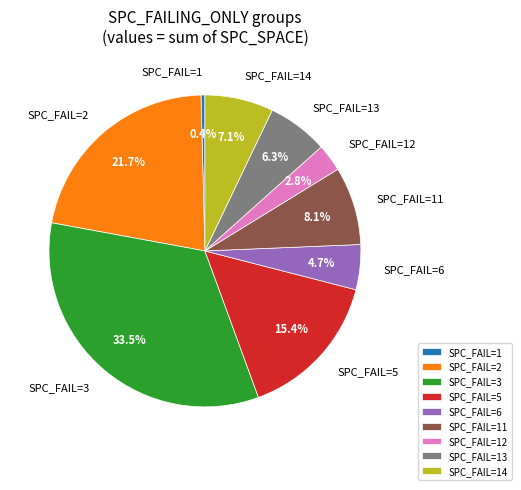

Rank the categories by value from lowest to highest.

SPC_FAIL=1, SPC_FAIL=12, SPC_FAIL=6, SPC_FAIL=13, SPC_FAIL=14, SPC_FAIL=11, SPC_FAIL=5, SPC_FAIL=2, SPC_FAIL=3